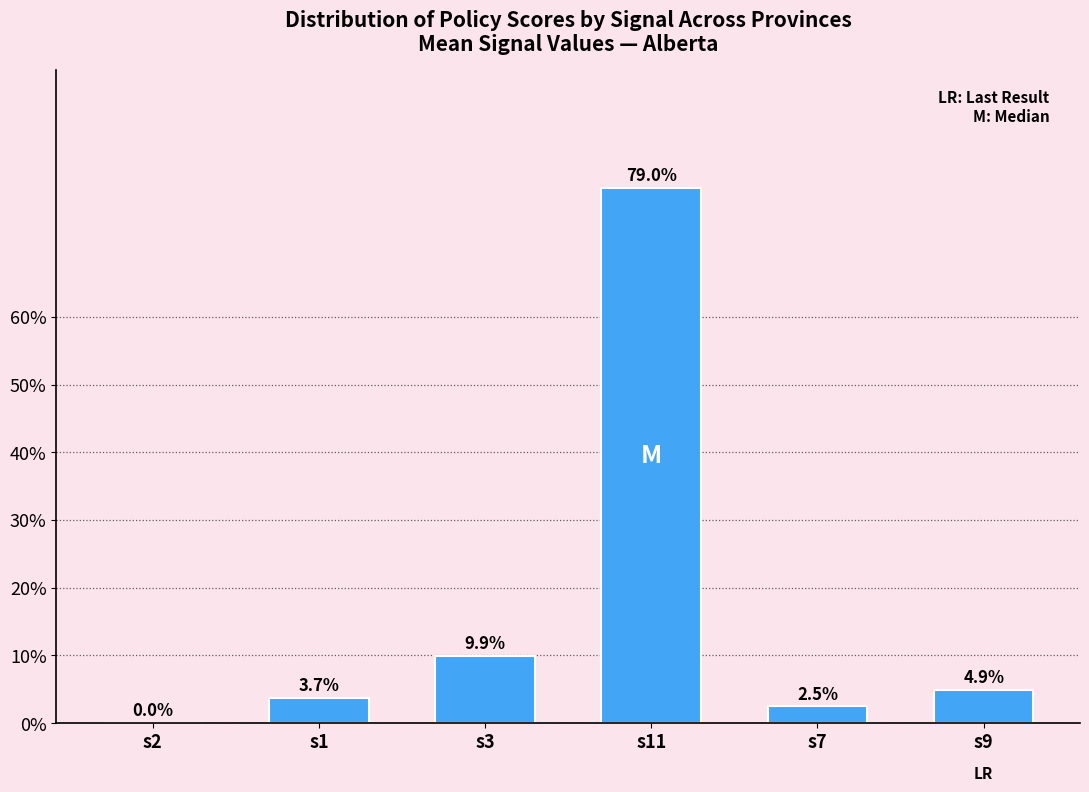

What is the sum of the values at s3 and s2?

9.9